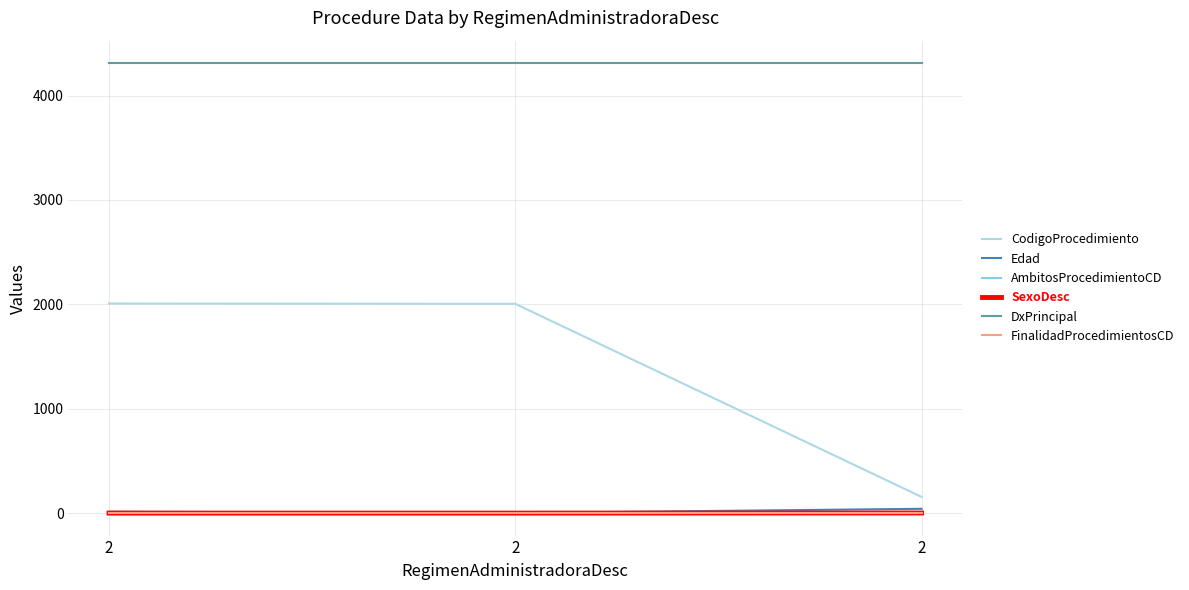

Which series has the largest range (max minus min)?

CodigoProcedimiento